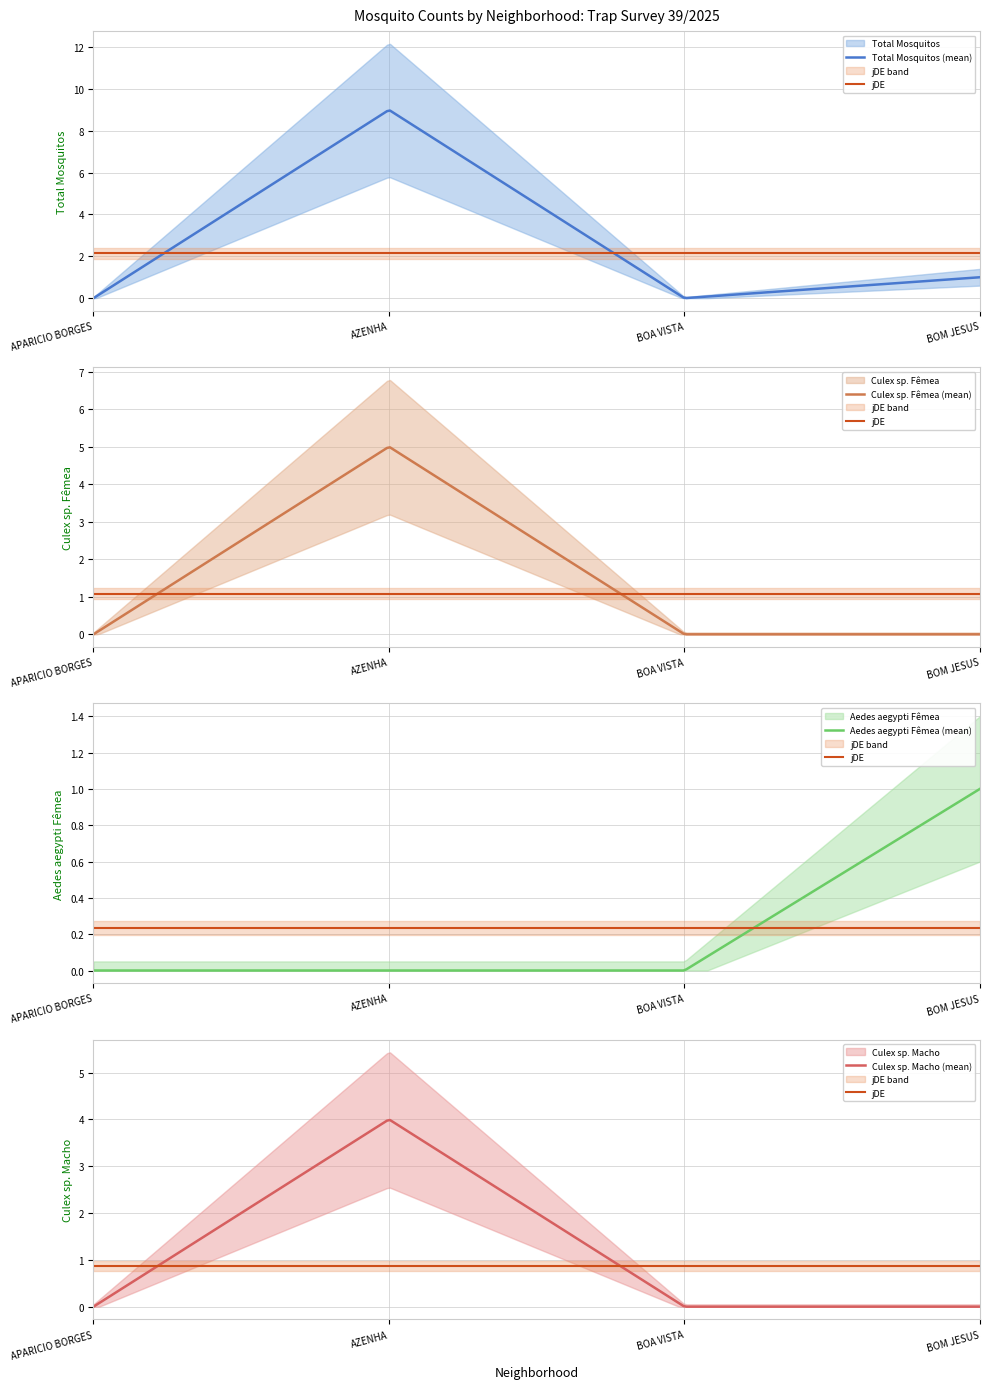

How many lines are shown in the chart?

4